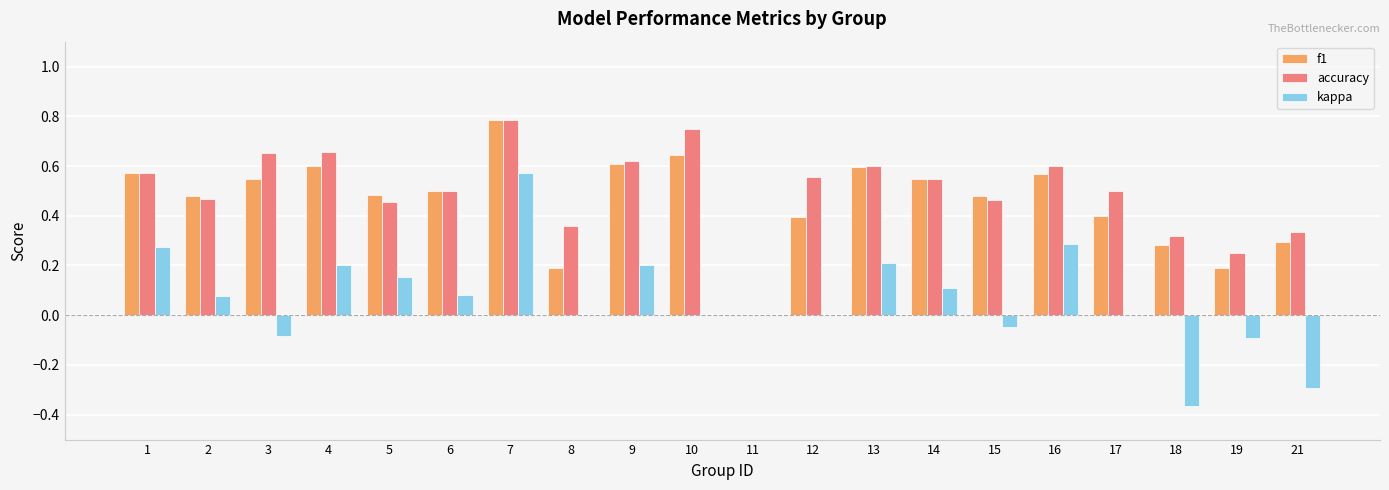

What is the sum of all kappa values?

1.3